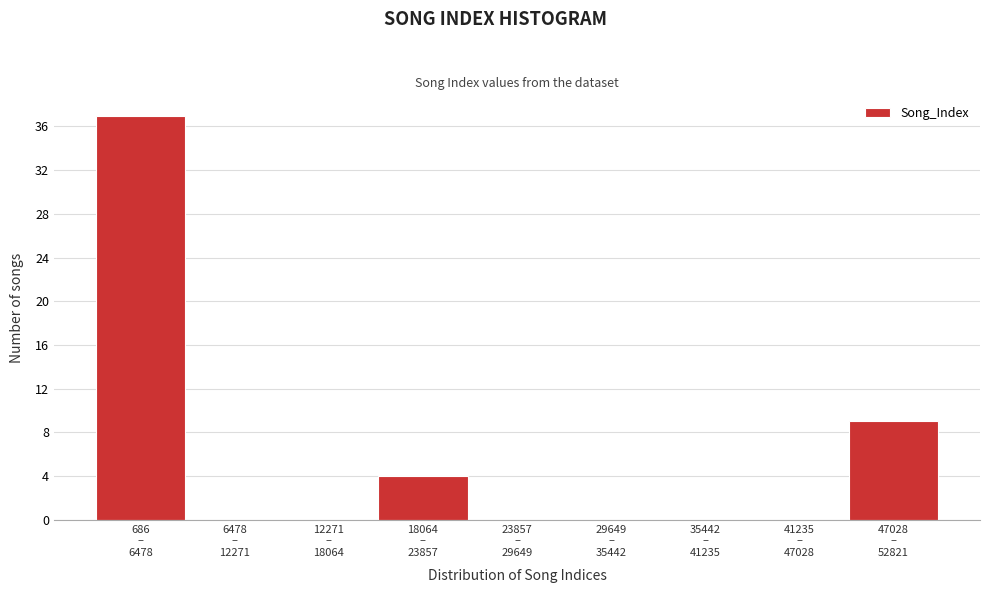

What is the sum of all values?

50